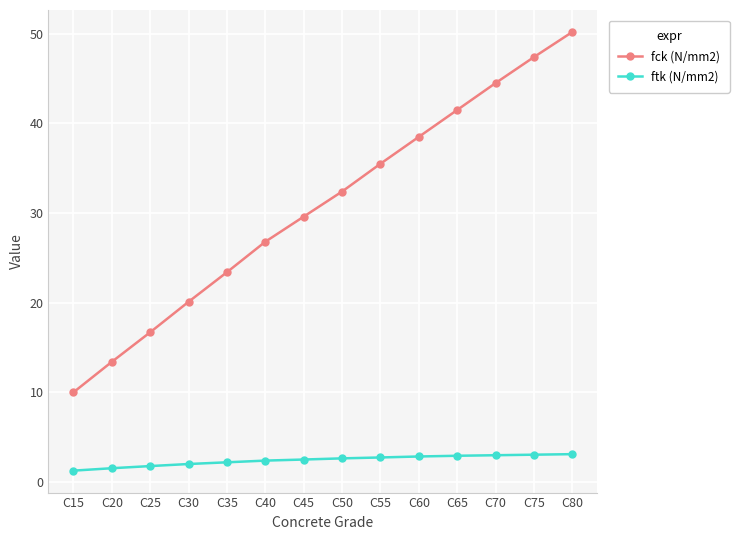

Between C30 and C55, which series saw the biggest shift?

fck (N/mm2)